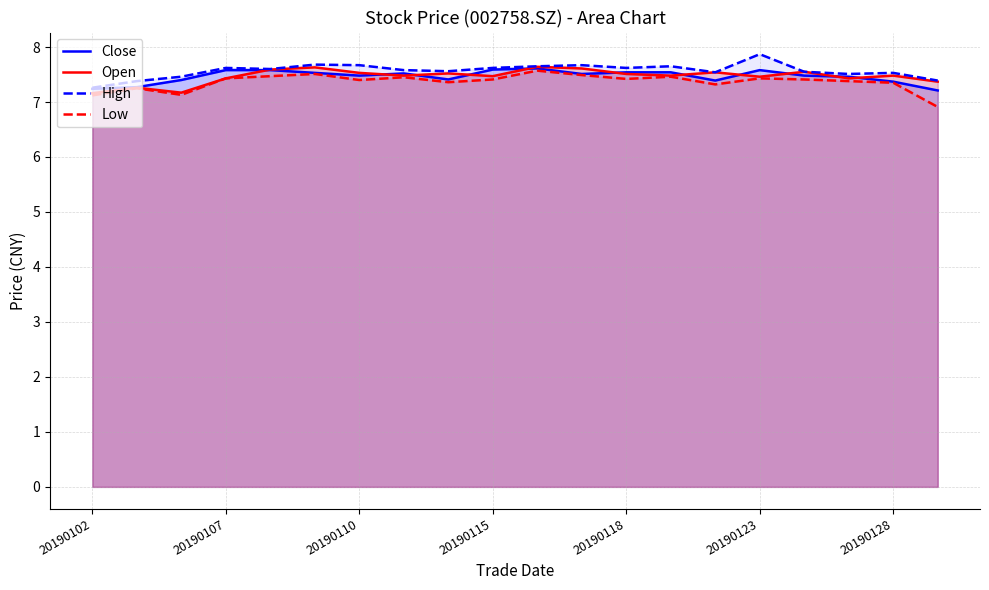

At which label does Low first exceed 7?

20190102